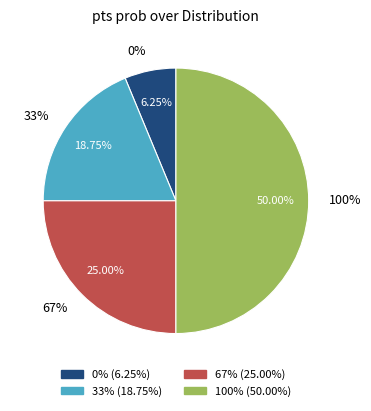

To the nearest percent, what is the combined percentage of 33% and 0%?

25%